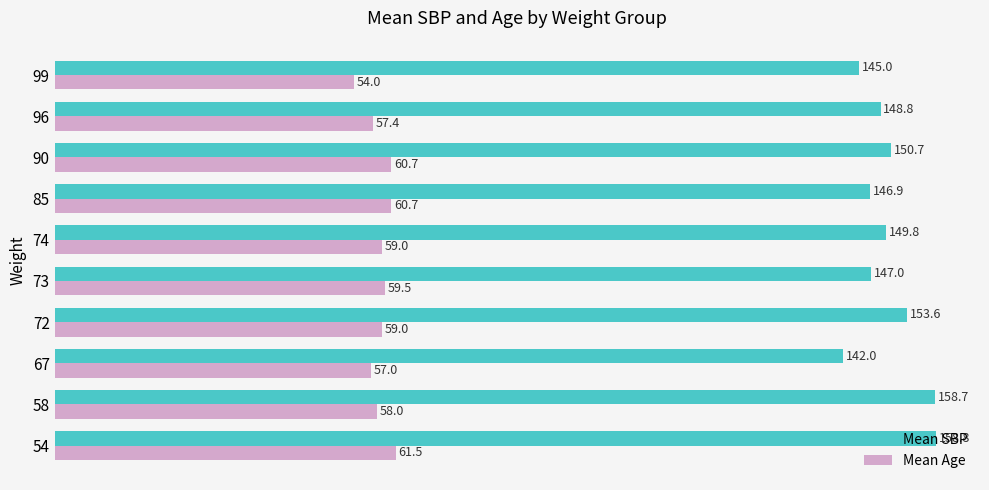

Is it true that Mean SBP equals 86.4 at 67?

False